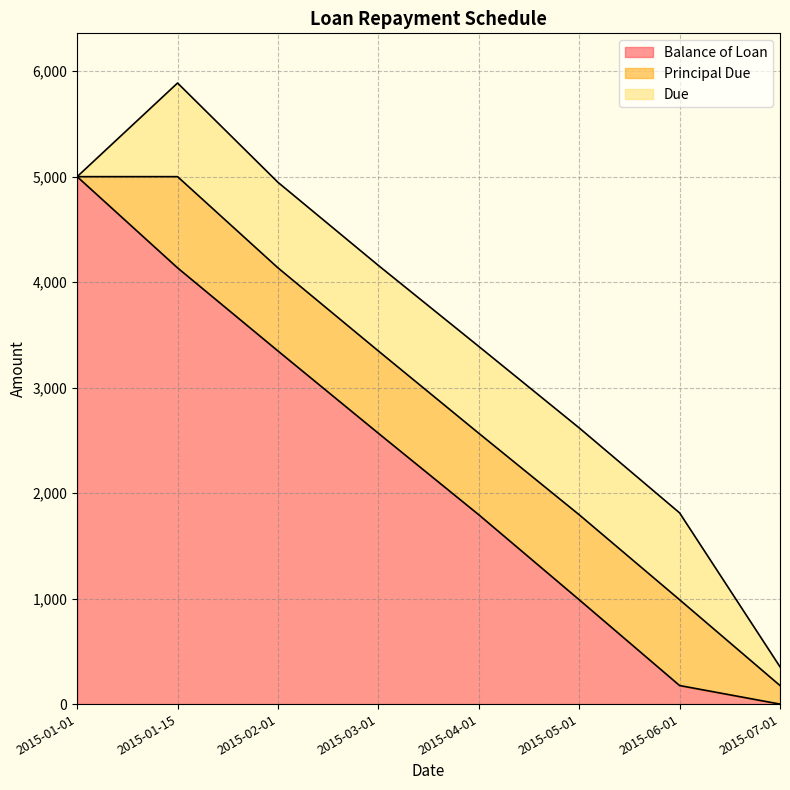

What position from the left is 2015-07-01?

8